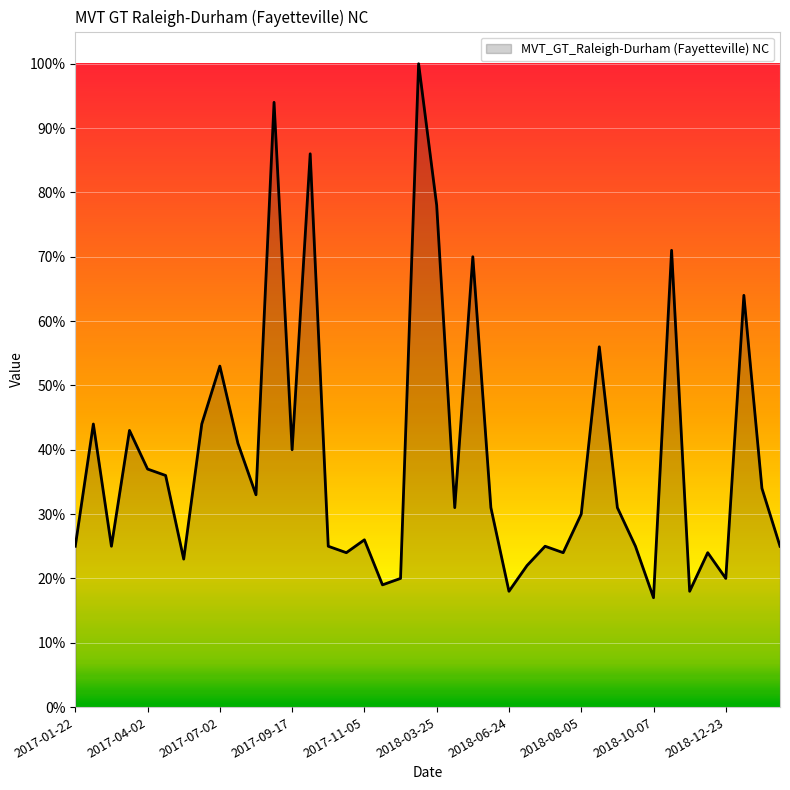

Reading left to right, what are all the values shown in this chart?

25	44	25	43	37	36	23	44	53	41	33	94	40	86	25	24	26	19	20	100	78	31	70	31	18	22	25	24	30	56	31	25	17	71	18	24	20	64	34	25